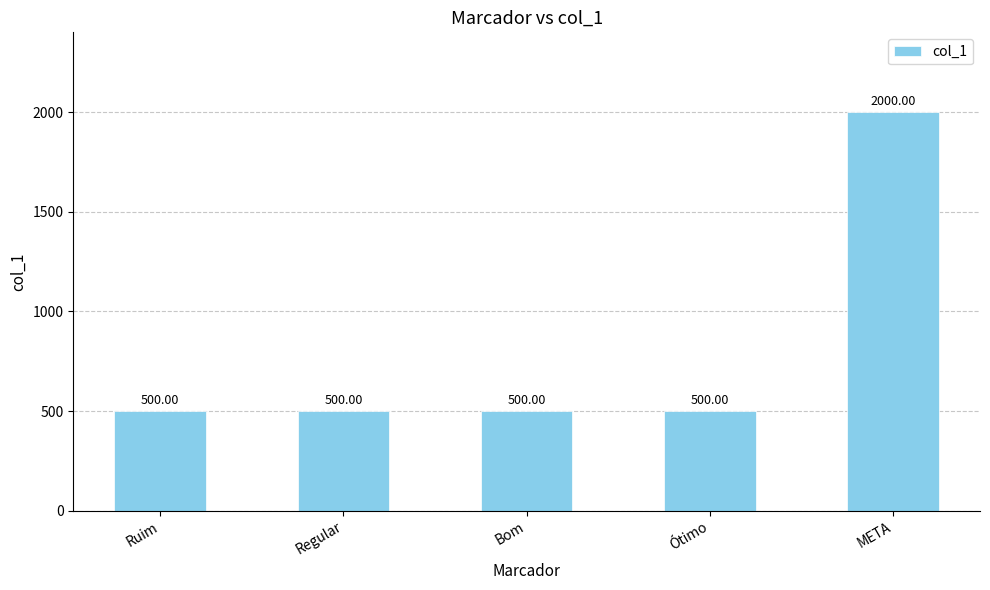

What is the sum of all values?

4000